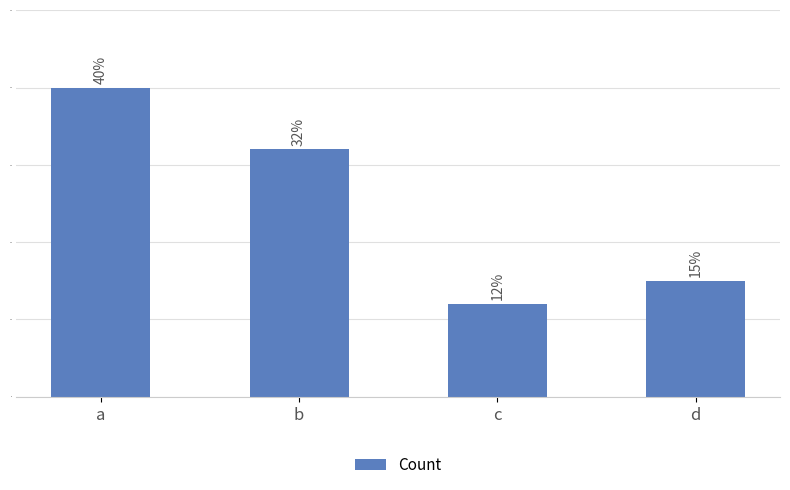

What is the sum of the values at b and d?

47